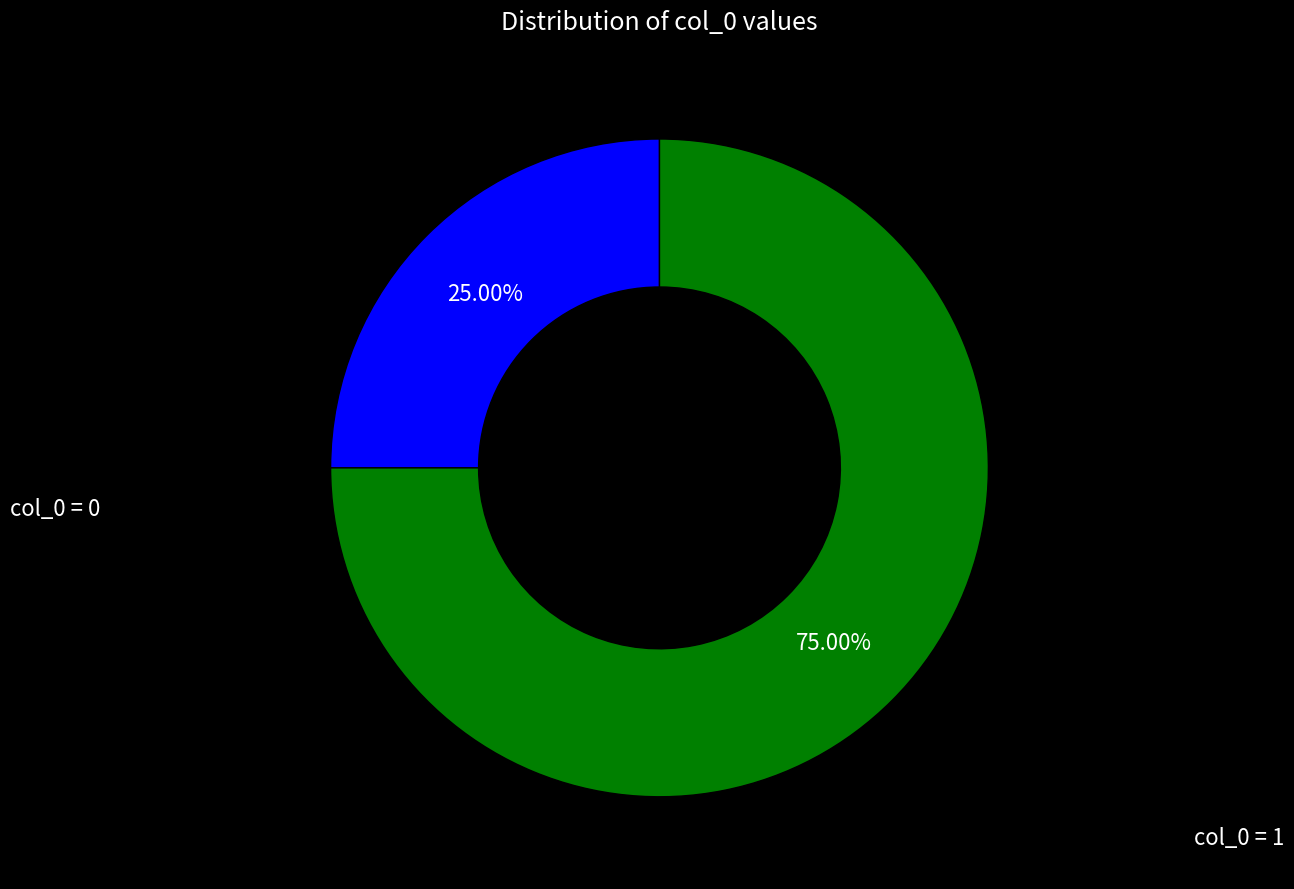

Does any single category account for the majority?

Yes